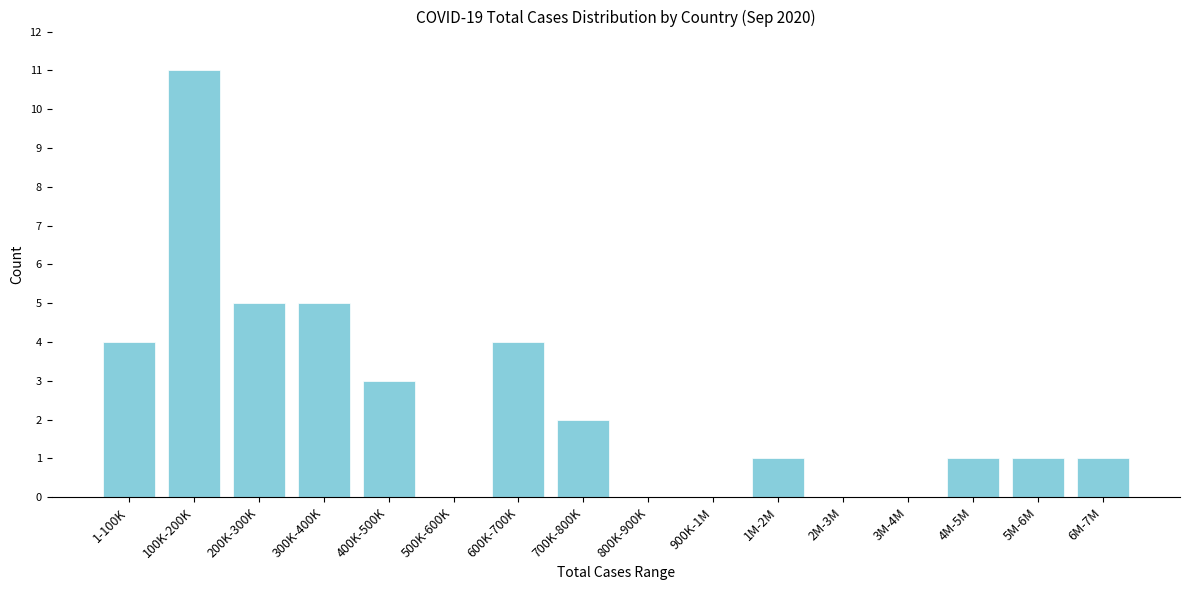

Reading left to right, extract all data points from this chart.

1-100K=4	100K-200K=11	200K-300K=5	300K-400K=5	400K-500K=3	500K-600K=0	600K-700K=4	700K-800K=2	800K-900K=0	900K-1M=0	1M-2M=1	2M-3M=0	3M-4M=0	4M-5M=1	5M-6M=1	6M-7M=1